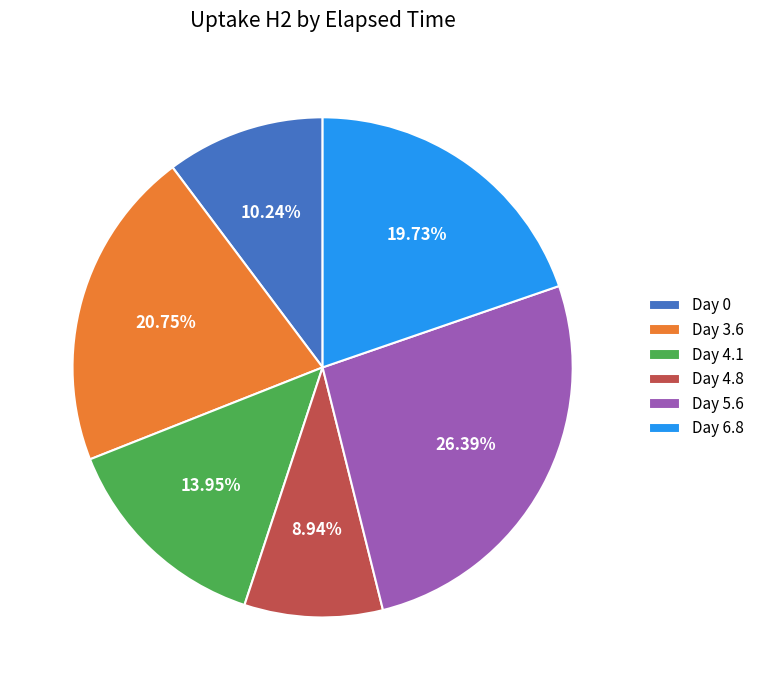

How much of the chart is everything except Day 4.1?

86.0%